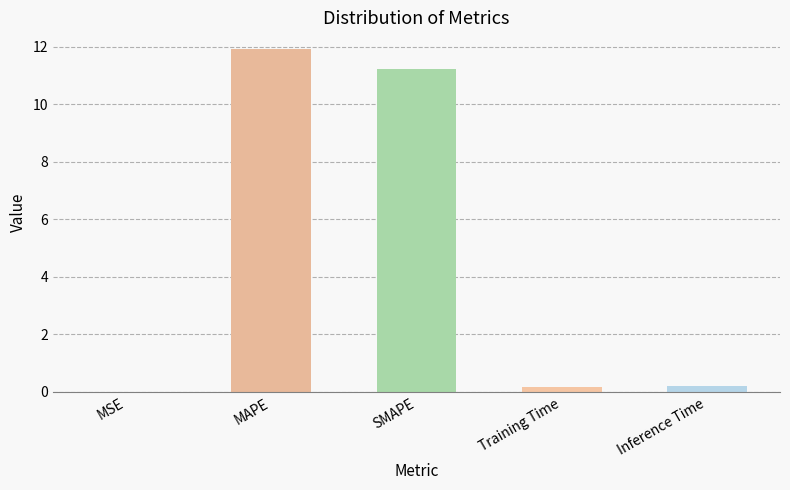

What is the greatest value displayed?

11.9